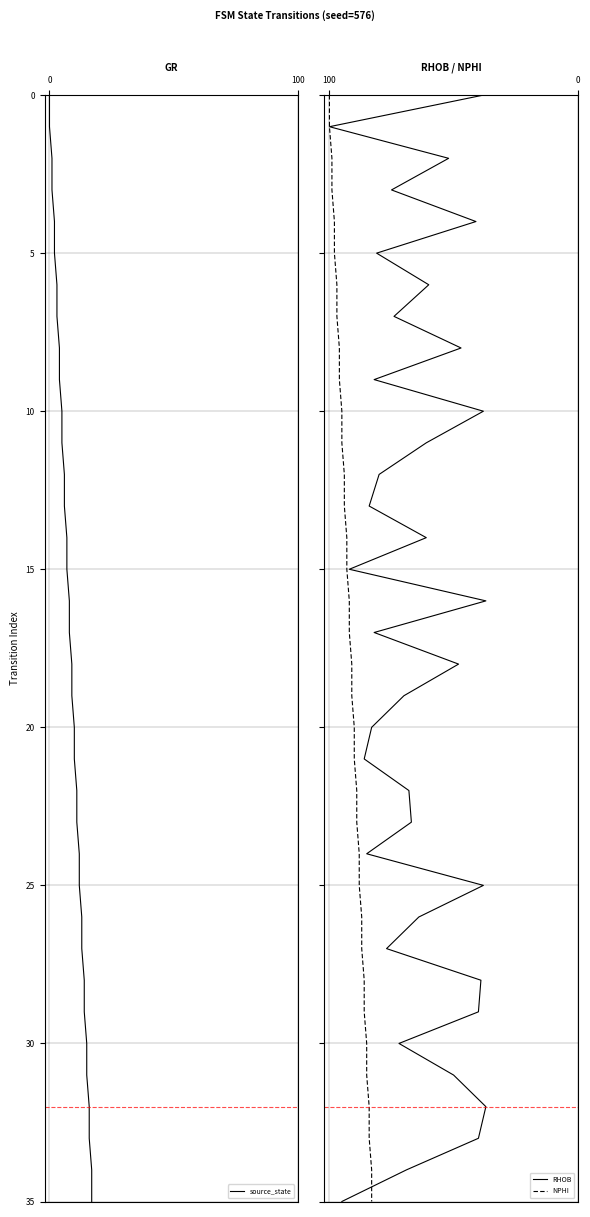

True or false: source_state and NPHI cross at least once.

False